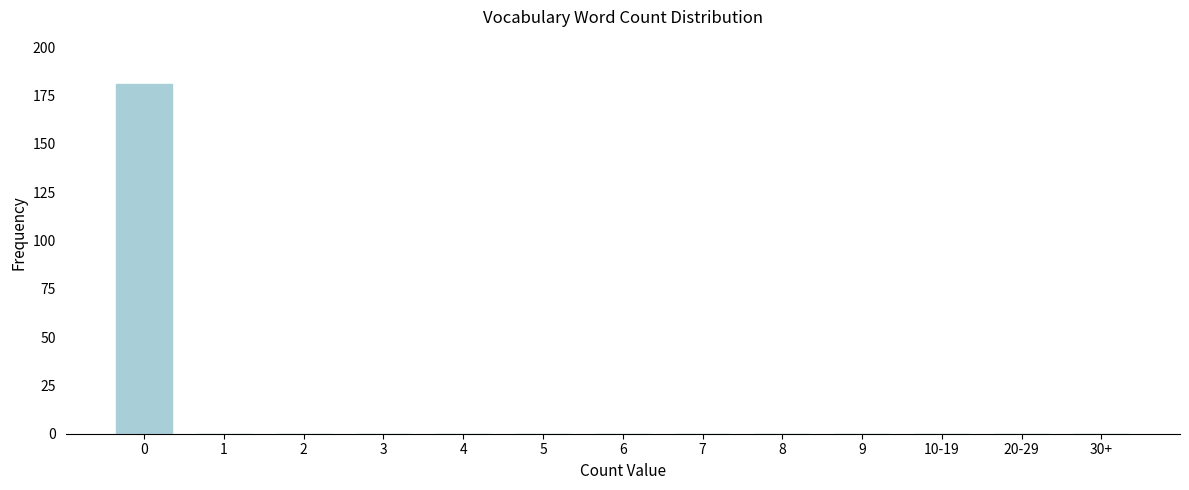

Reading left to right, list all the values displayed in this chart.

0=181	1=0	2=0	3=0	4=0	5=0	6=0	7=0	8=0	9=0	10-19=0	20-29=0	30+=0